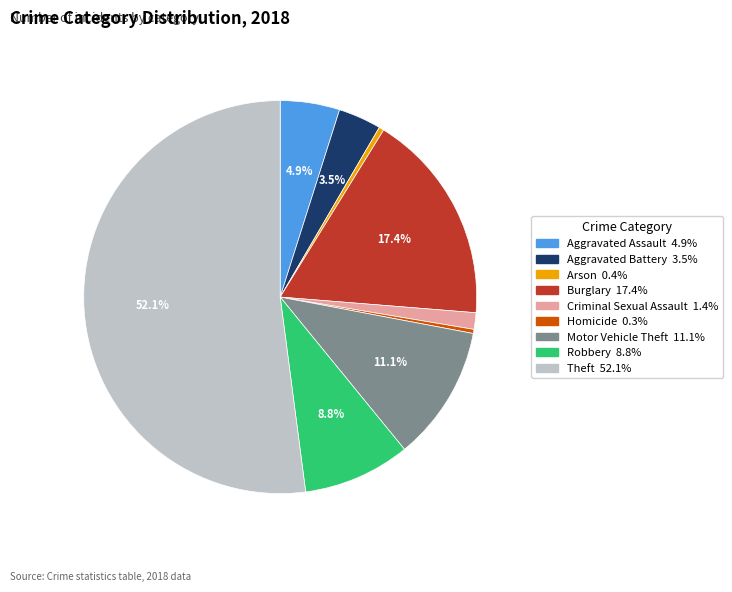

To the nearest percent, what is the combined percentage of Homicide and Criminal Sexual Assault?

2%